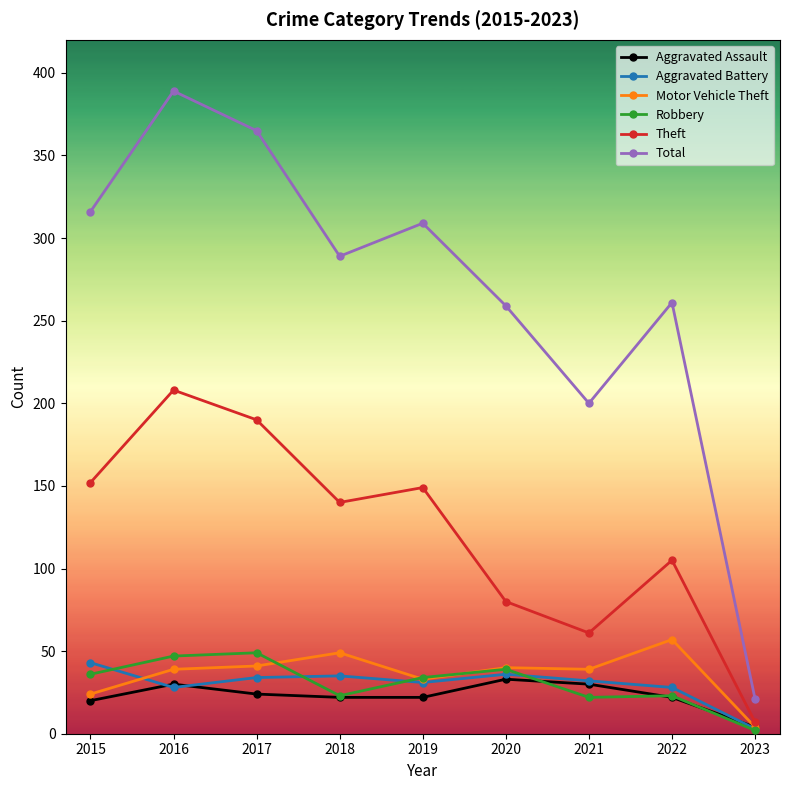

True or false: Theft has a value of 152 at 2015.

True